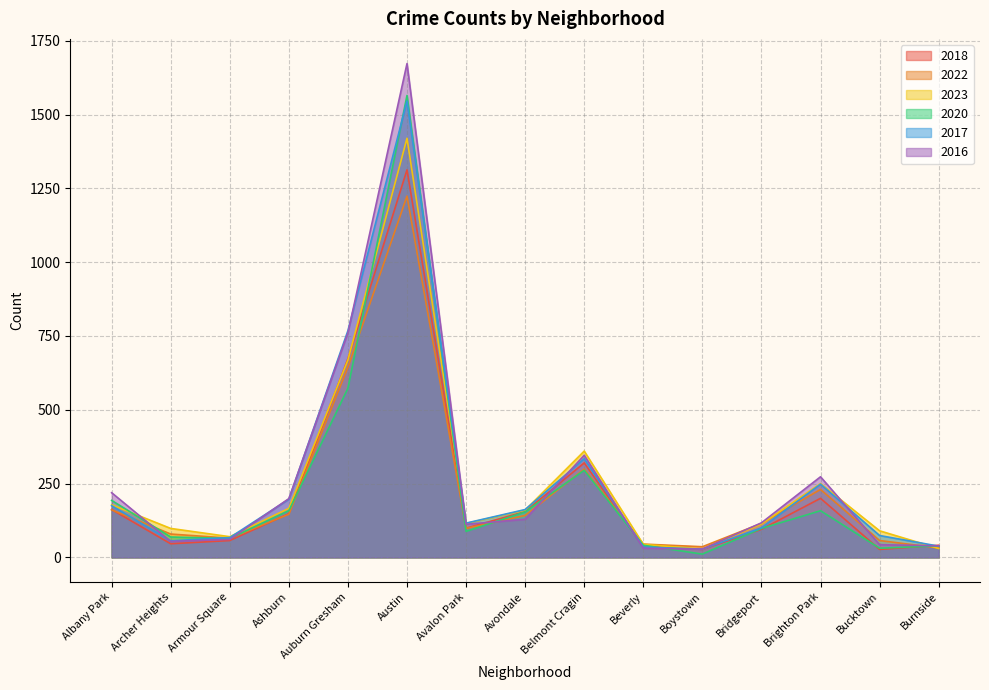

List the labels in order of 2020 value, largest first.

Austin, Auburn Gresham, Belmont Cragin, Albany Park, Ashburn, Brighton Park, Avondale, Bridgeport, Avalon Park, Archer Heights, Armour Square, Beverly, Burnside, Bucktown, Boystown